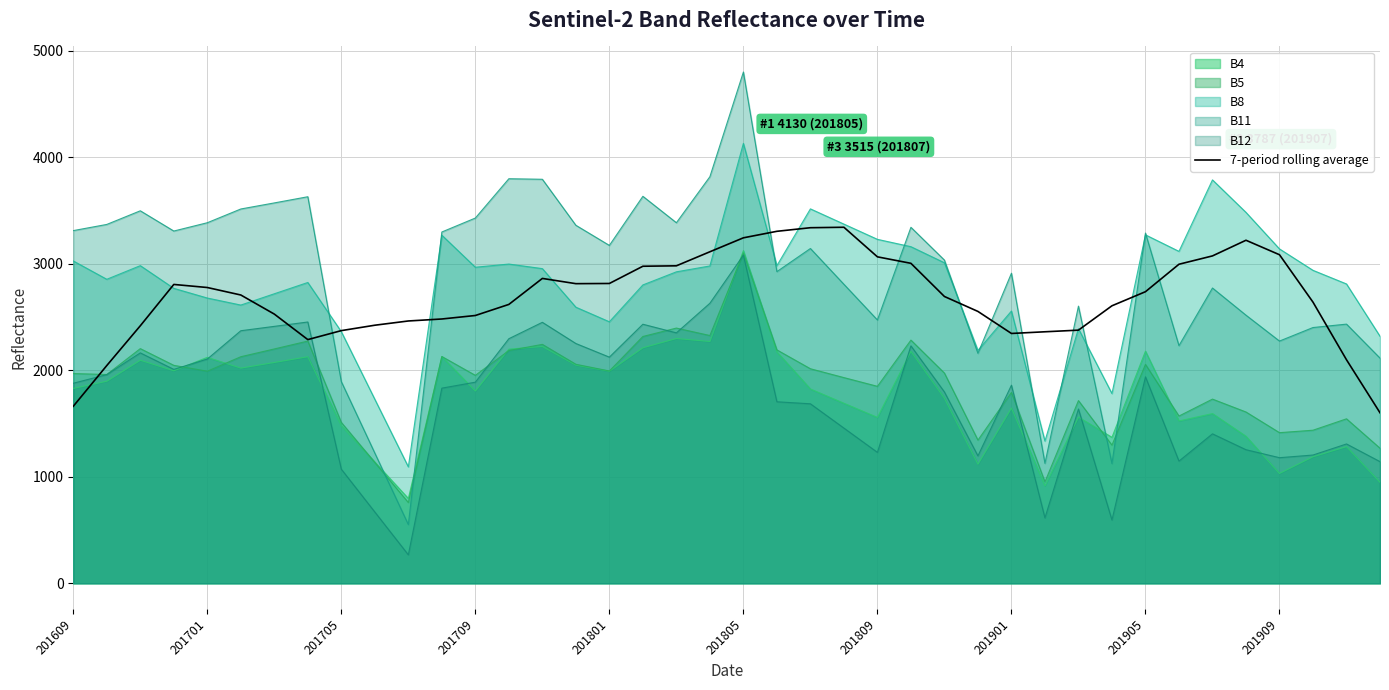

Which series has the largest range (max minus min)?

B11